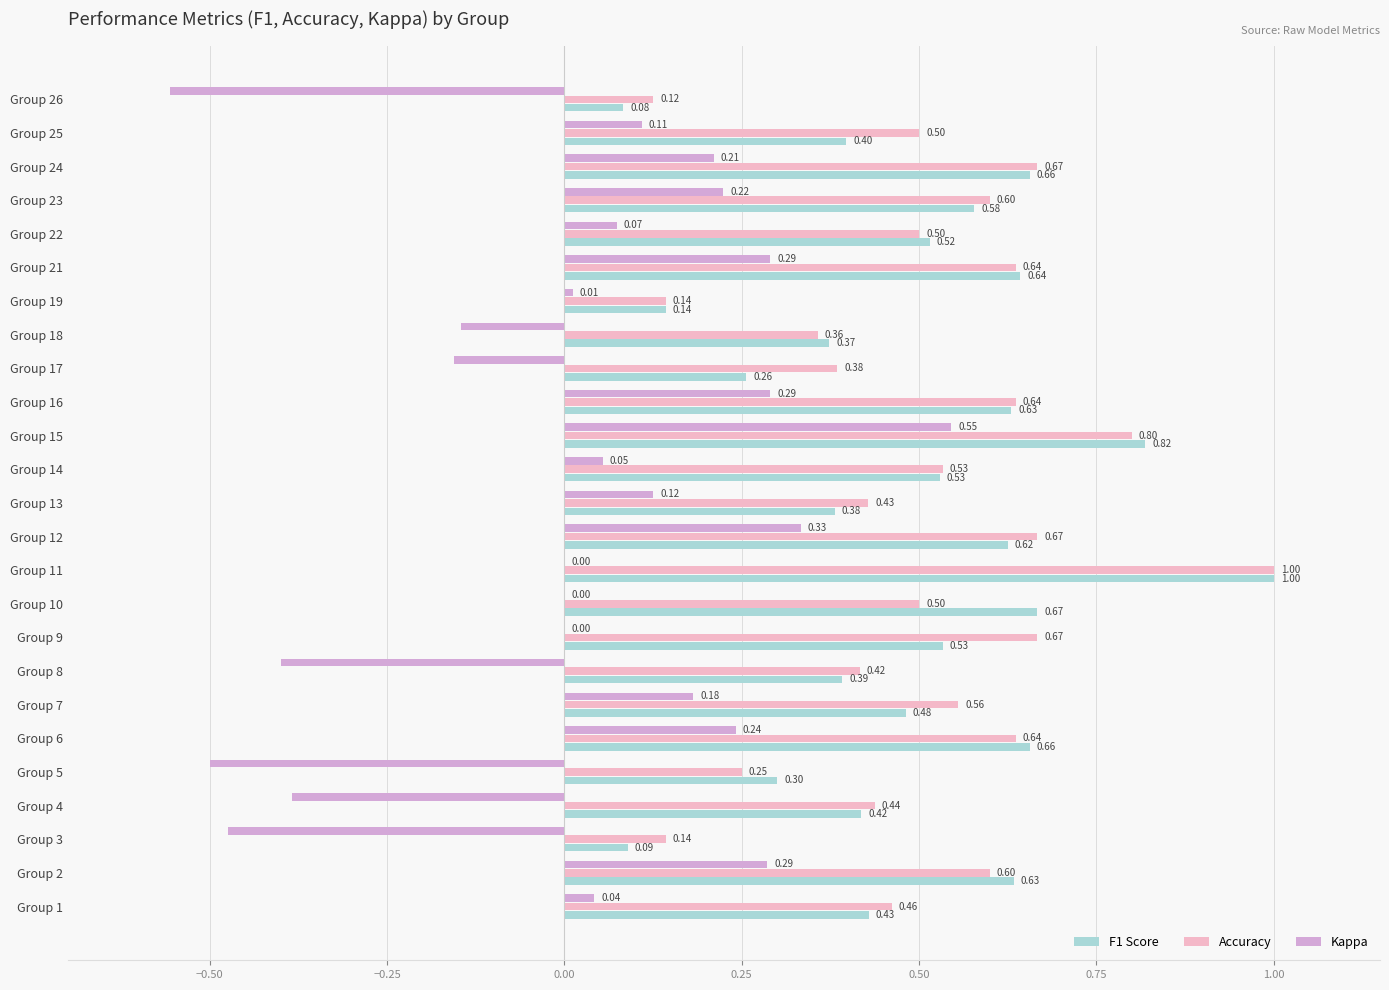

What is the smallest value displayed?

-0.6